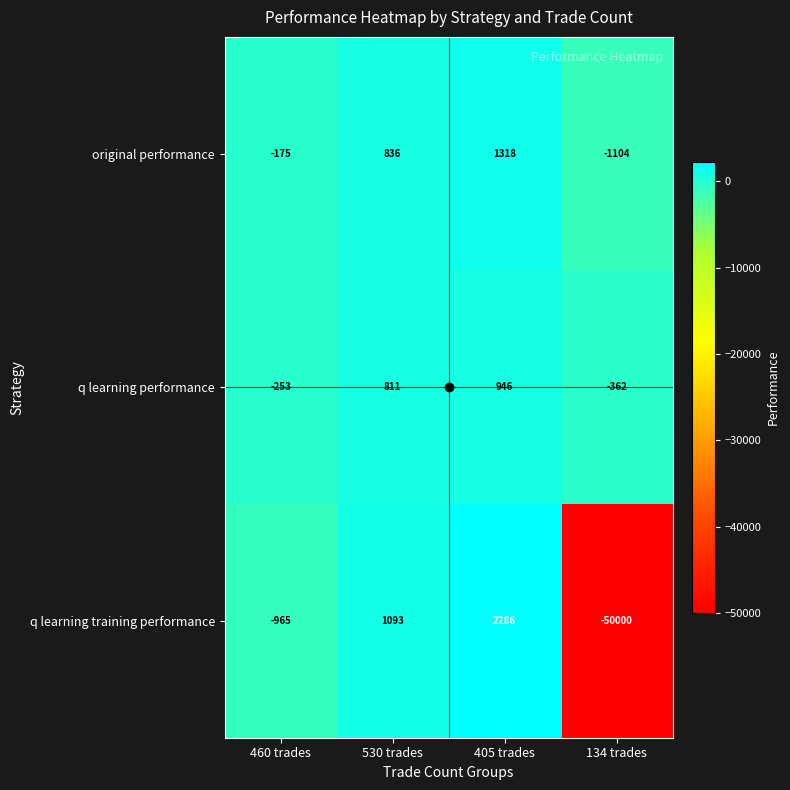

True or false: original performance has a value of 1318 at 405 trades.

True